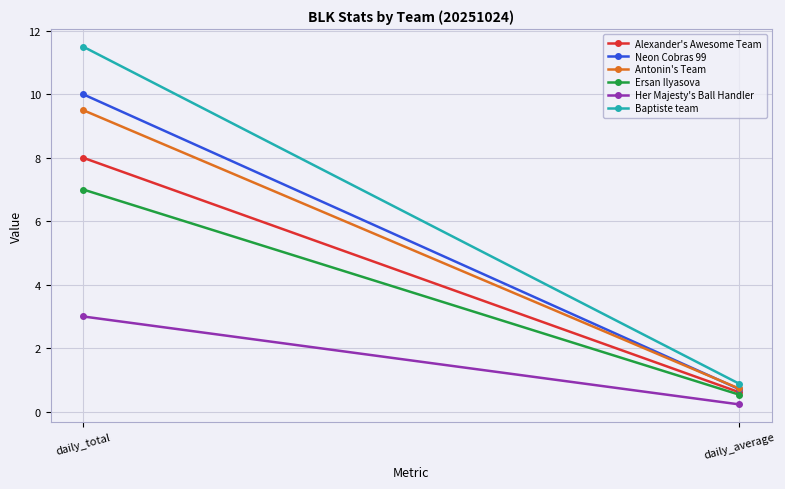

True or false: Alexander's Awesome Team has a value of 2.4 at daily_total.

False